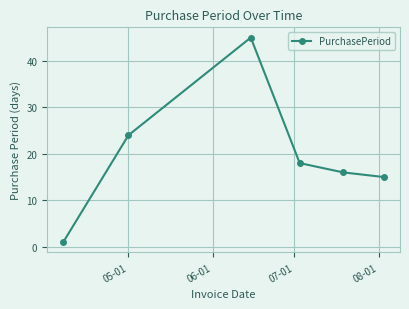

What is the value of the 2nd point from the left?

24